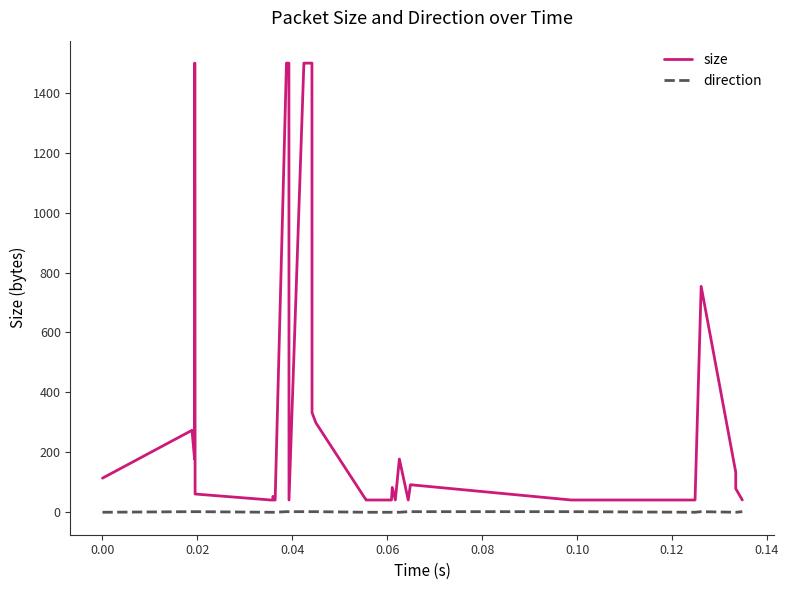

True or false: size and direction intersect in this chart.

False